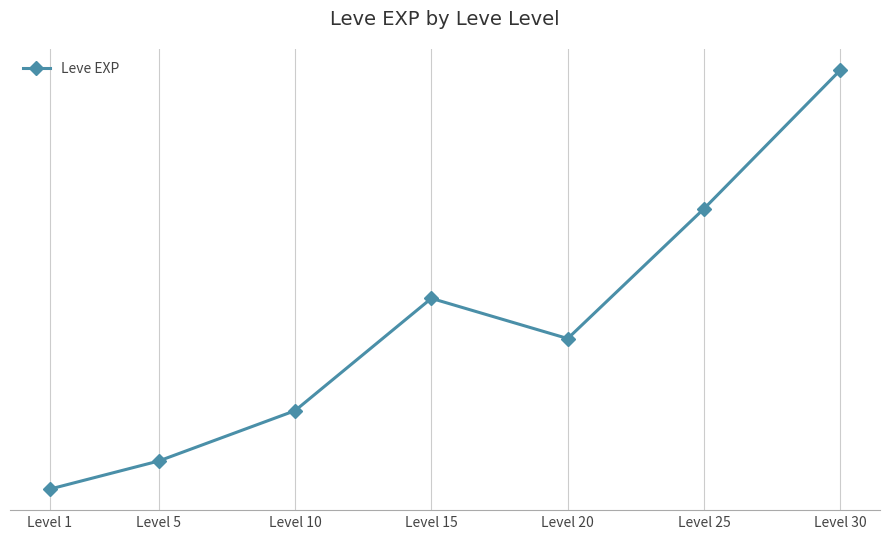

Is this an area chart (filled region under the line)?

No